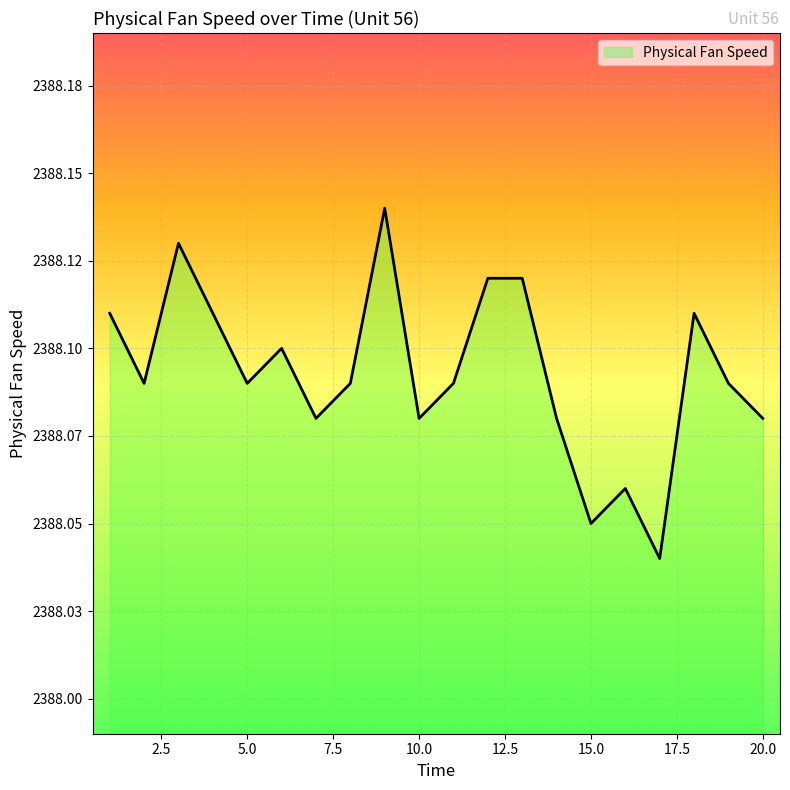

At which category does the chart reach its peak across all series?

9